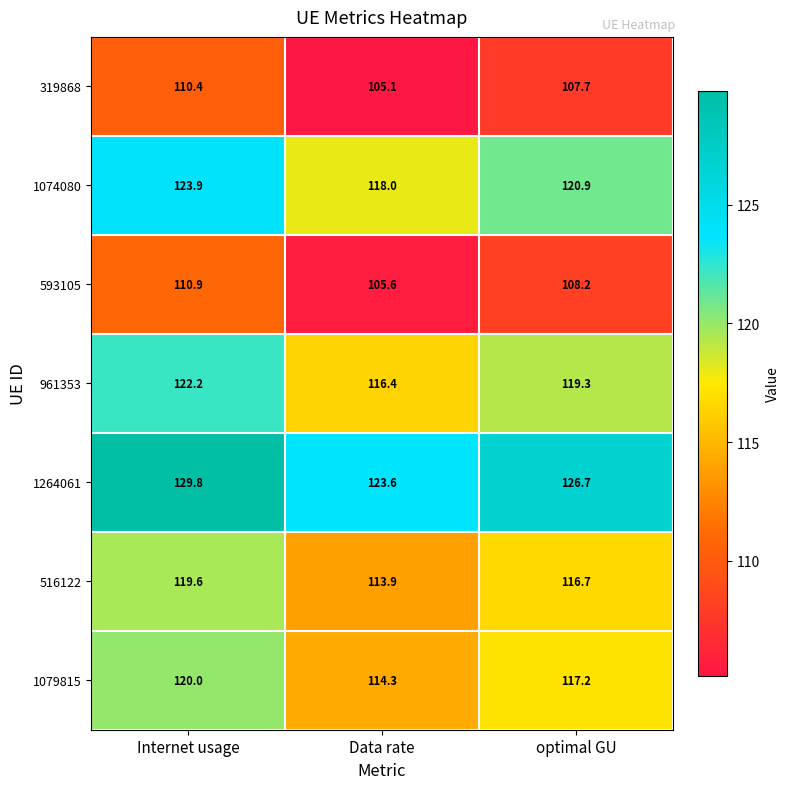

Reading left to right, extract all data points from this chart.

319868: Internet usage=110.4	Data rate=105.1	optimal GU=107.7
1074080: Internet usage=123.9	Data rate=118.0	optimal GU=120.9
593105: Internet usage=110.9	Data rate=105.6	optimal GU=108.2
961353: Internet usage=122.2	Data rate=116.4	optimal GU=119.3
1264061: Internet usage=129.8	Data rate=123.6	optimal GU=126.7
516122: Internet usage=119.6	Data rate=113.9	optimal GU=116.7
1079815: Internet usage=120.0	Data rate=114.3	optimal GU=117.2